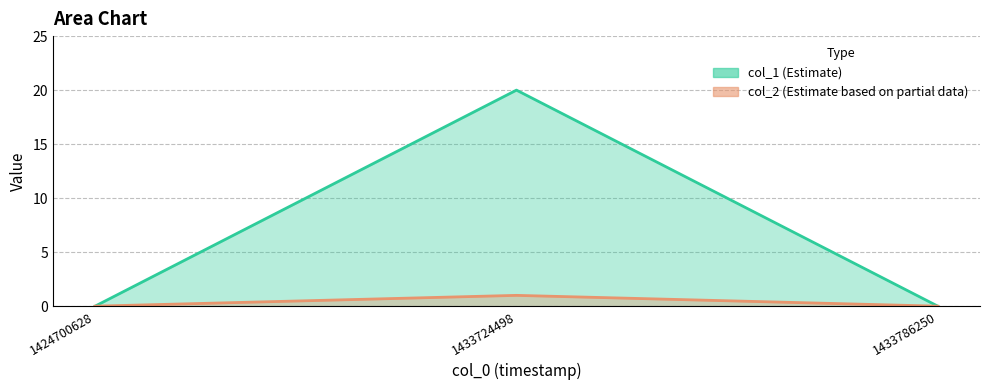

What is the sum of the col_1 values at 1424700628 and 1433724498?

20